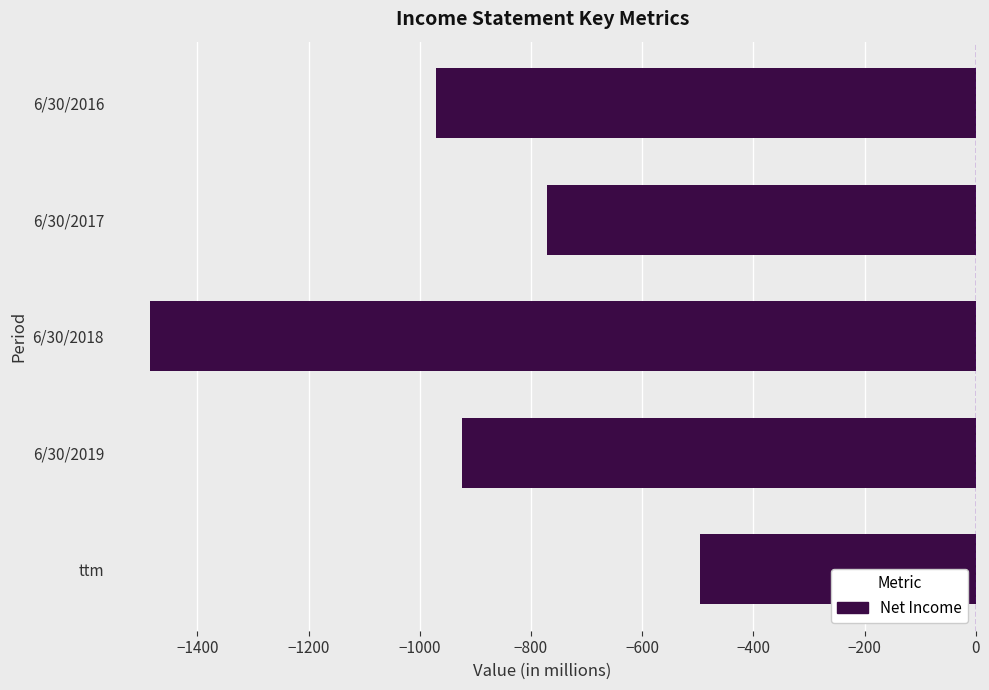

Reading bottom to top, list all the values displayed in this chart.

ttm=-496.9	6/30/2019=-923.3	6/30/2018=-1485.0	6/30/2017=-771.4	6/30/2016=-970.5